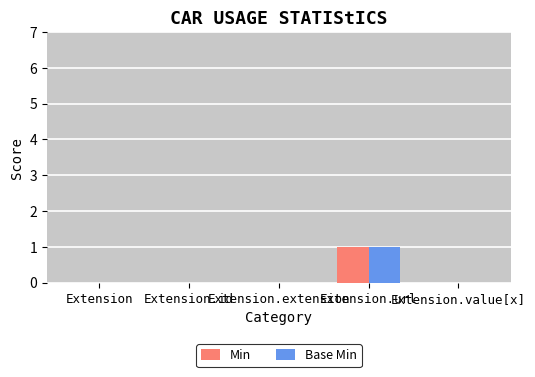

Reading left to right, list all the values displayed in this chart.

Min: 0	0	0	1	0
Base Min: 0	0	0	1	0